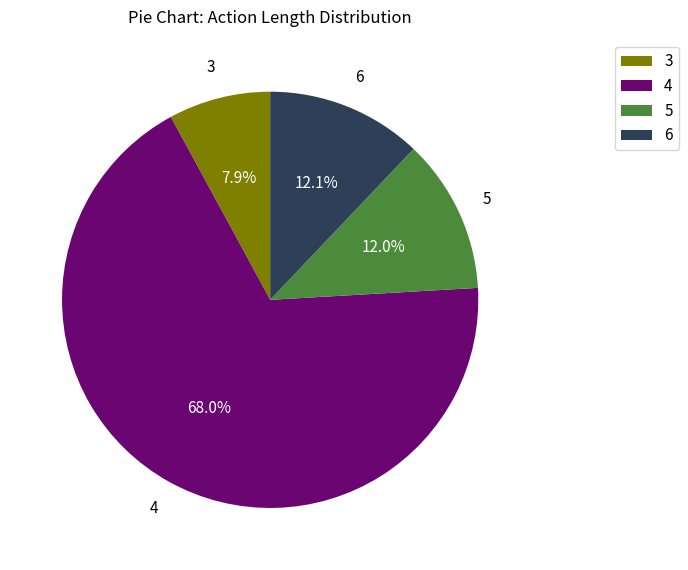

Which category has the smallest portion of the pie?

3